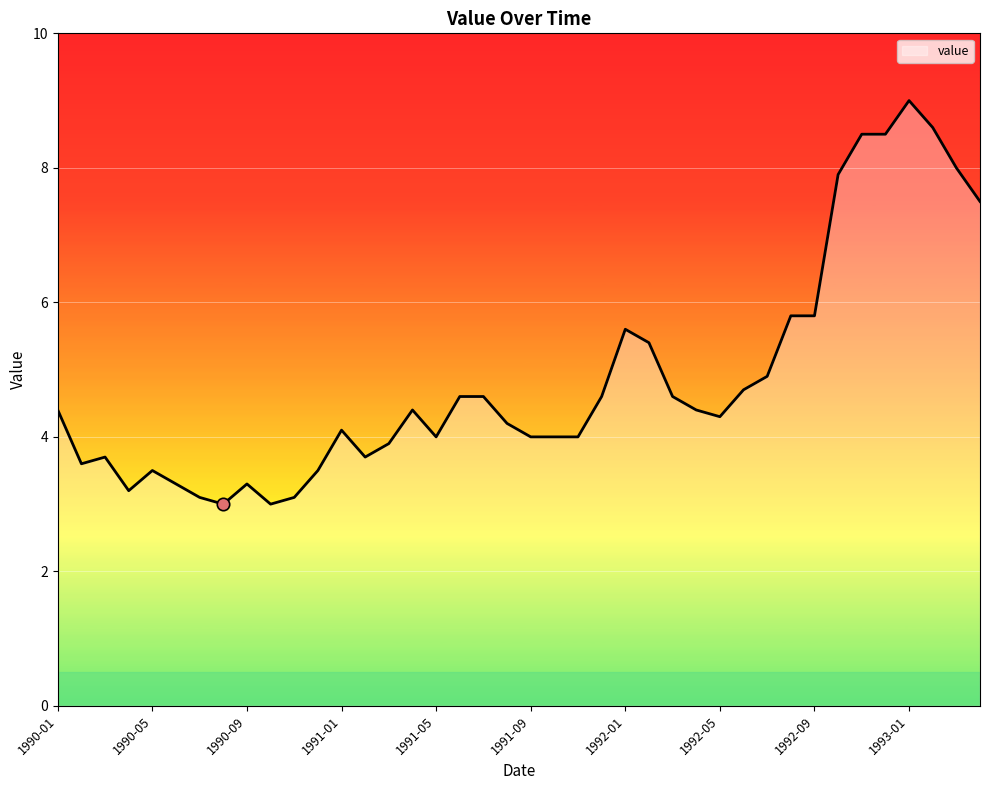

What is the difference between the maximum and minimum values?

6.0